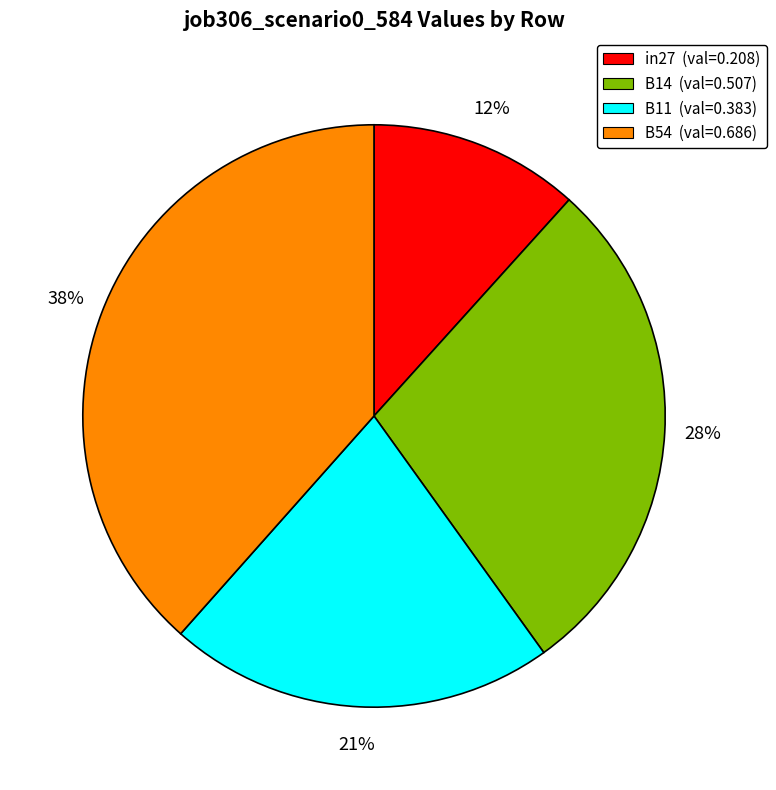

To the nearest percent, what portion does B54 (val=0.686) represent?

38%